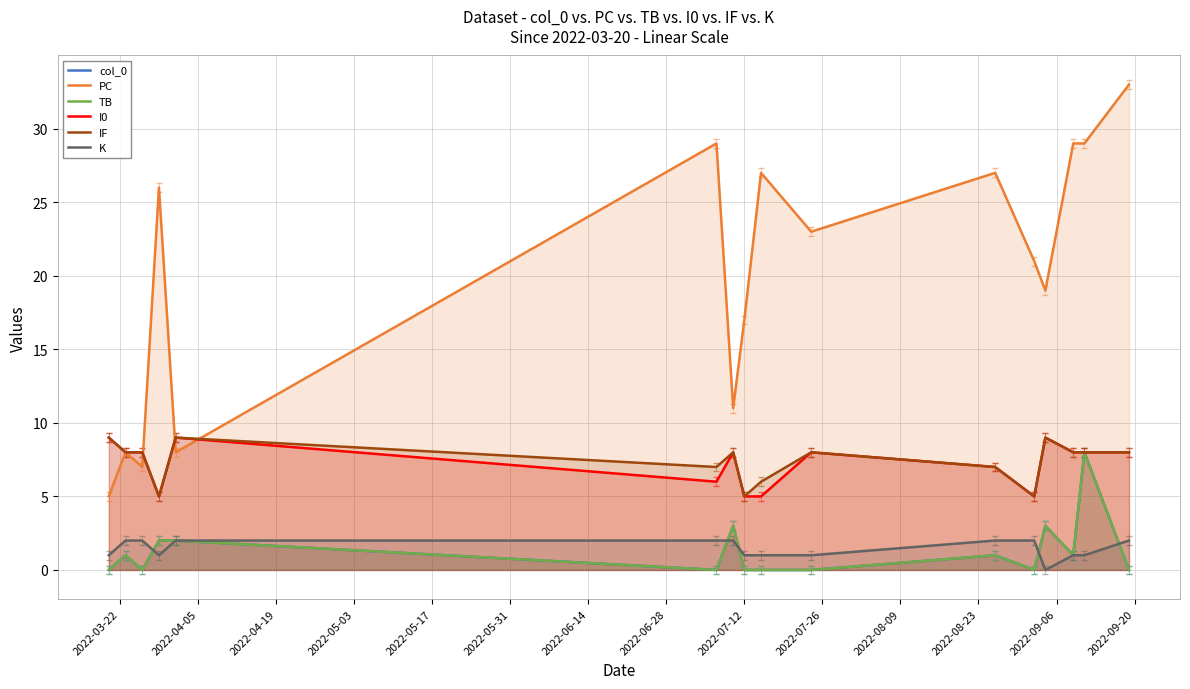

How many lines are shown in the chart?

6